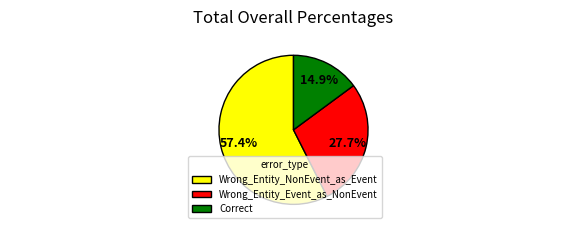

Is it true that Wrong_Entity_NonEvent_as_Event is 45% of the pie?

False